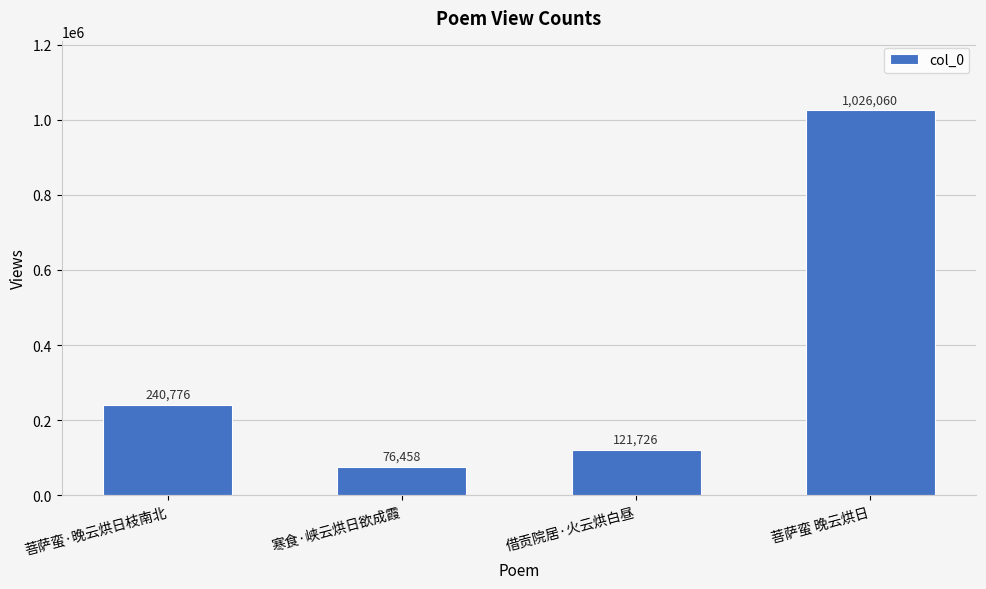

What is the label of the 1st bar from the left?

菩萨蛮·晚云烘日枝南北